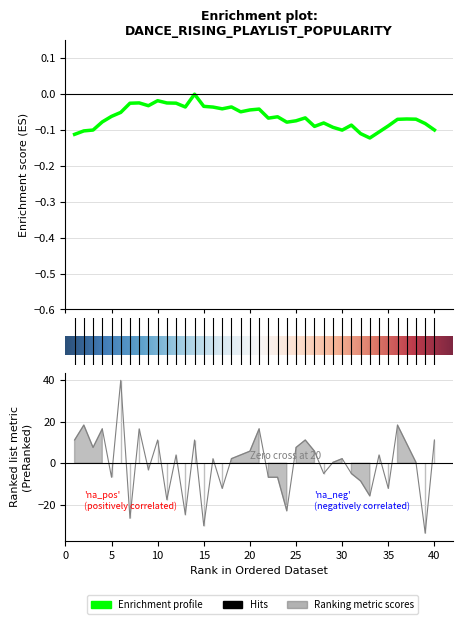

At which label does the data first exceed 2?

1